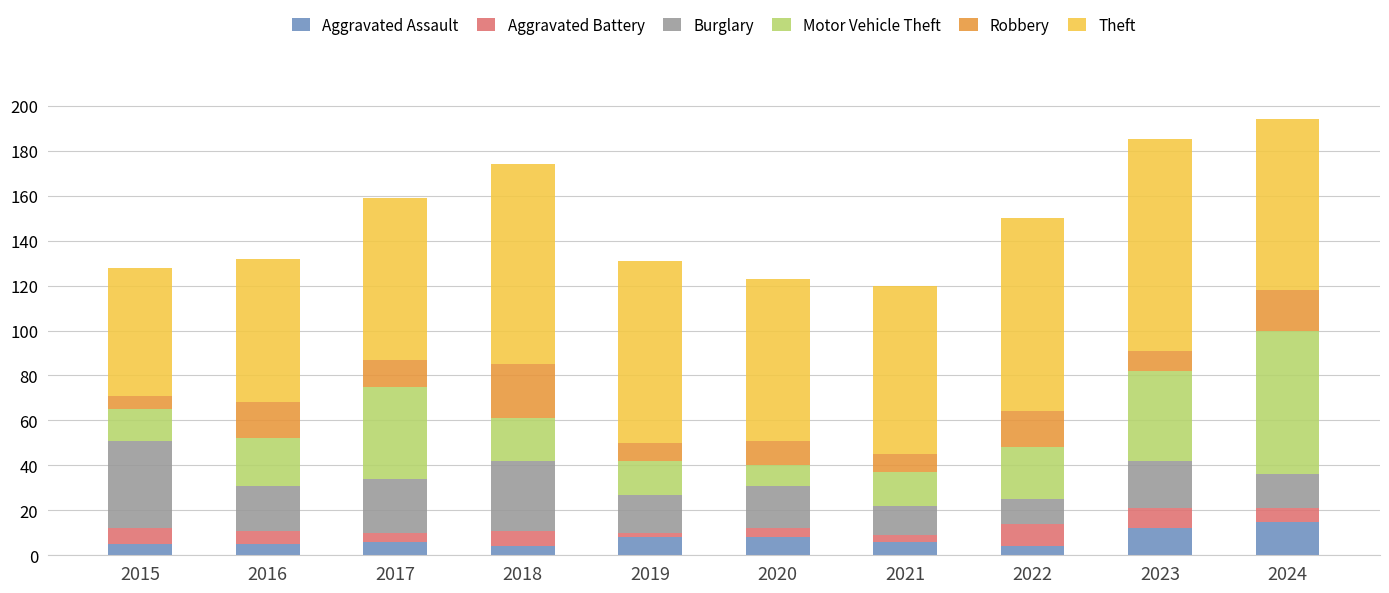

The Aggravated Assault series shows 6 at 2017. True or false?

True